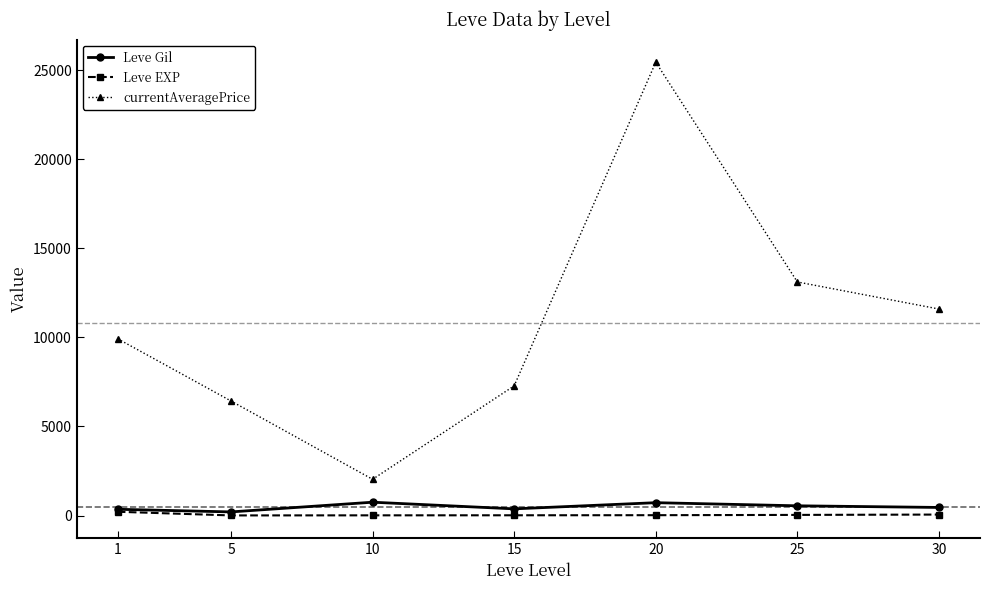

How many interior local peaks does the currentAveragePrice series have?

1